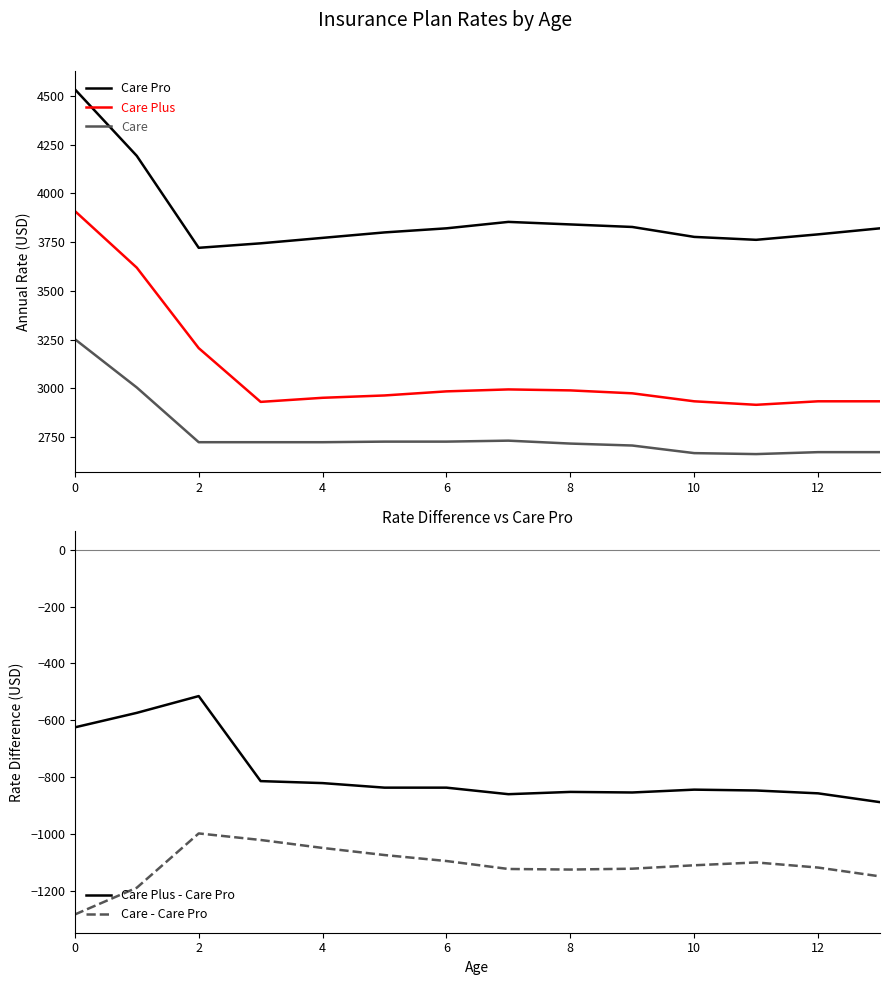

List the series in order of their peak value, highest first.

Care Pro, Care Plus, Care, Care Plus - Care Pro, Care - Care Pro